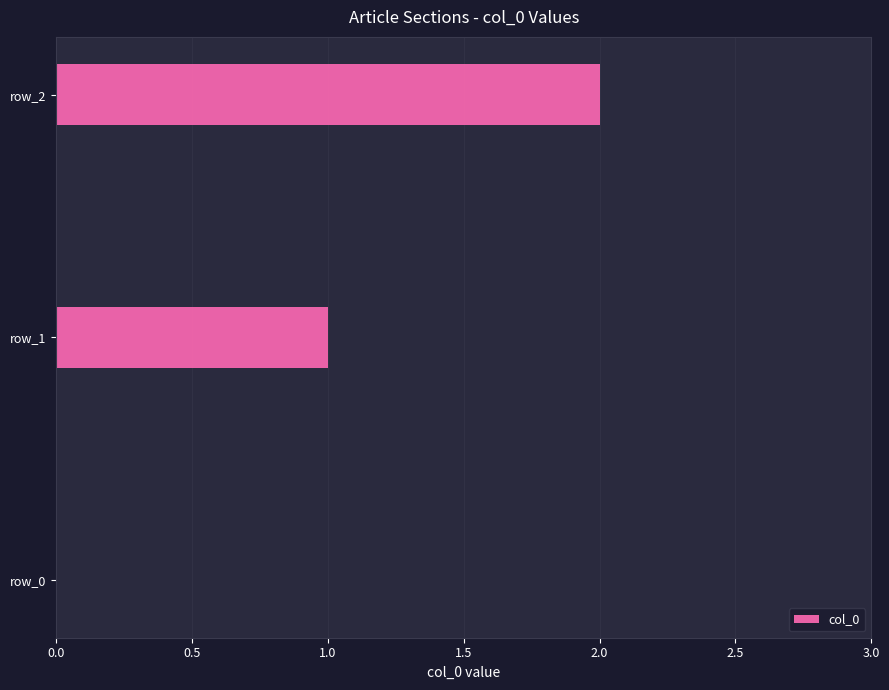

How many values are above zero?

2